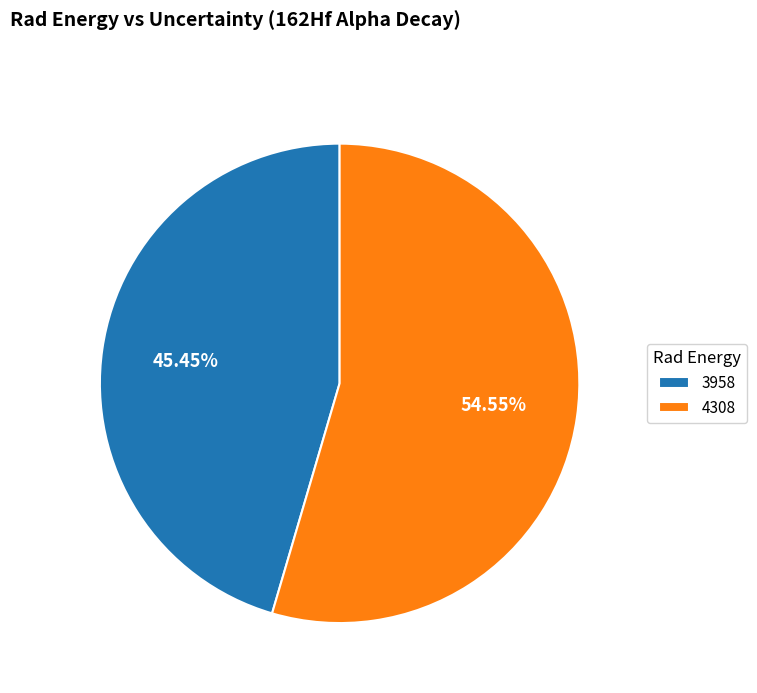

Combined, do 3958 and 4308 account for over 50%?

Yes